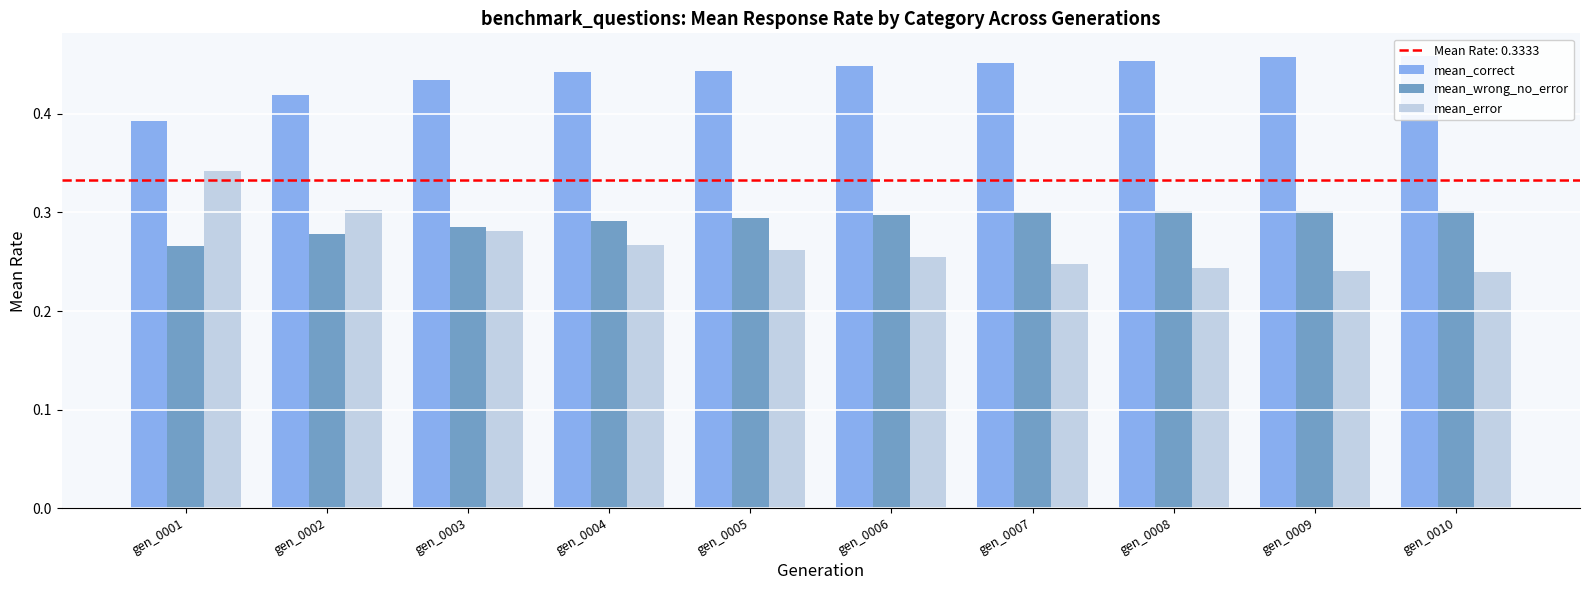

At gen_0009, list the series in order from largest to smallest.

mean_correct, mean_wrong_no_error, mean_error